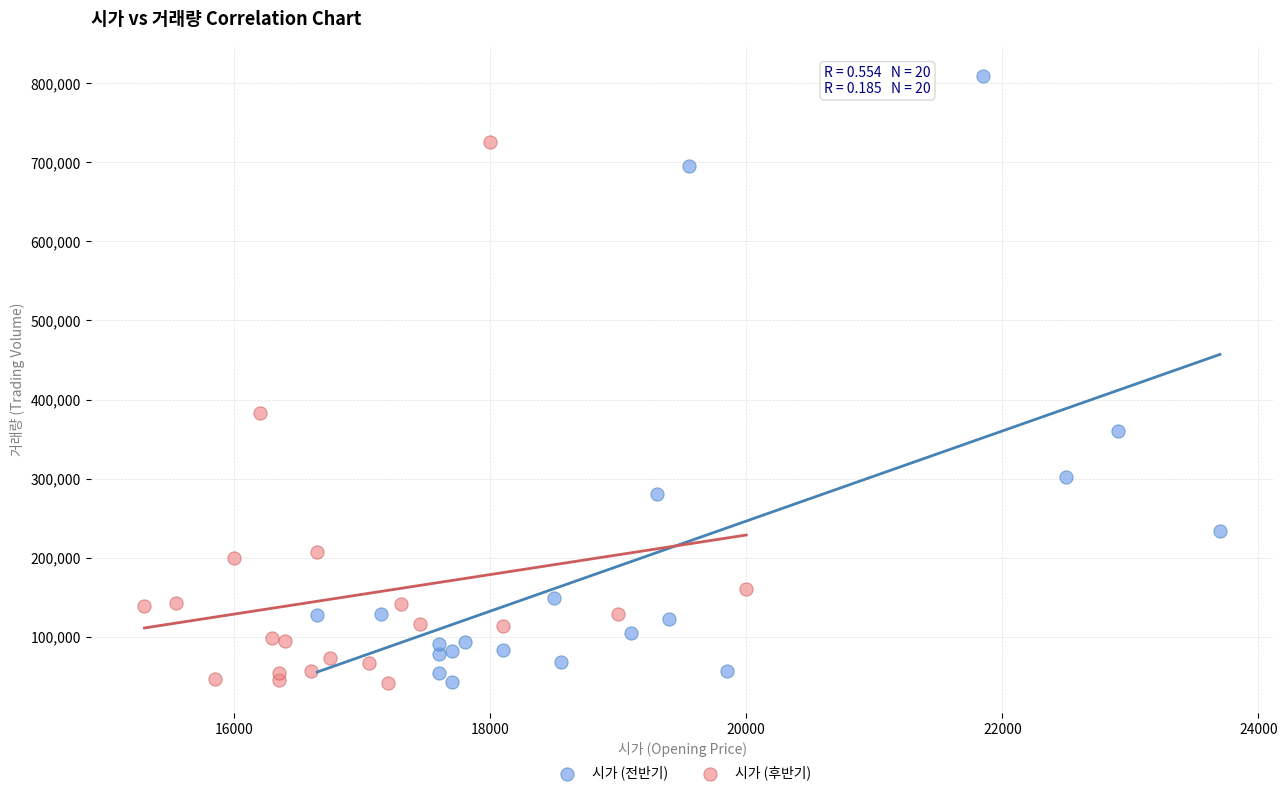

Which series has the widest spread of Y values?

시가 (전반기)